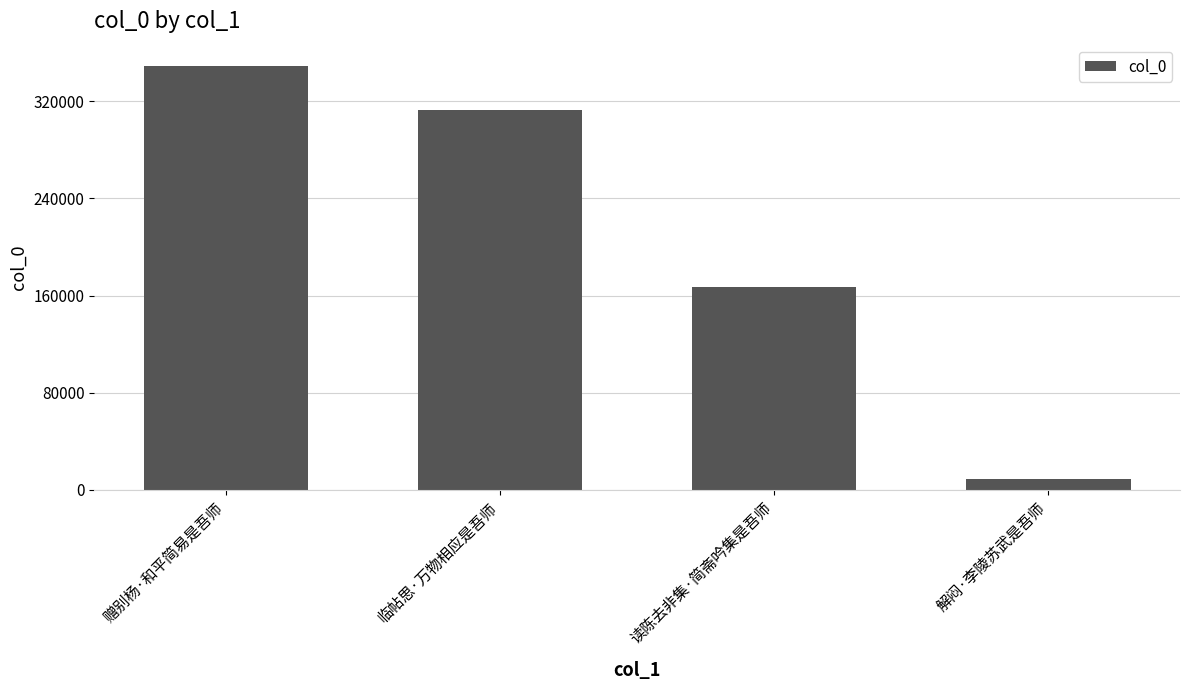

Reading left to right, list all the values displayed in this chart.

349193	312550	167411	8600